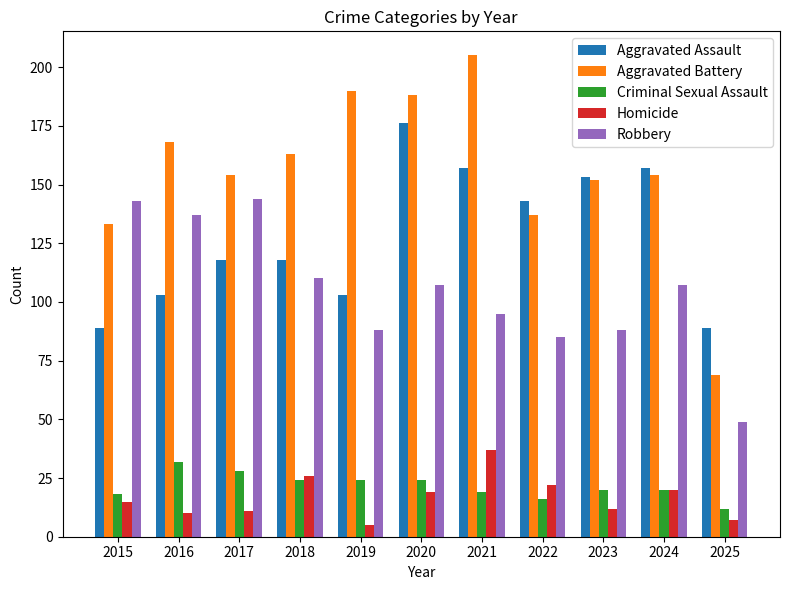

Does the chart contain any negative values?

No